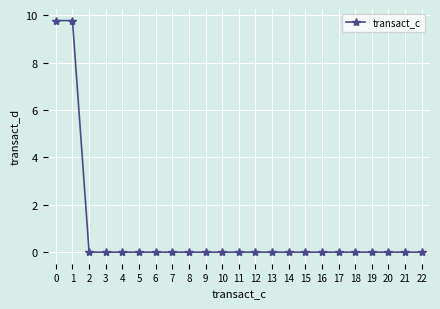

Is it true that the value at 14 is 0.0?

True